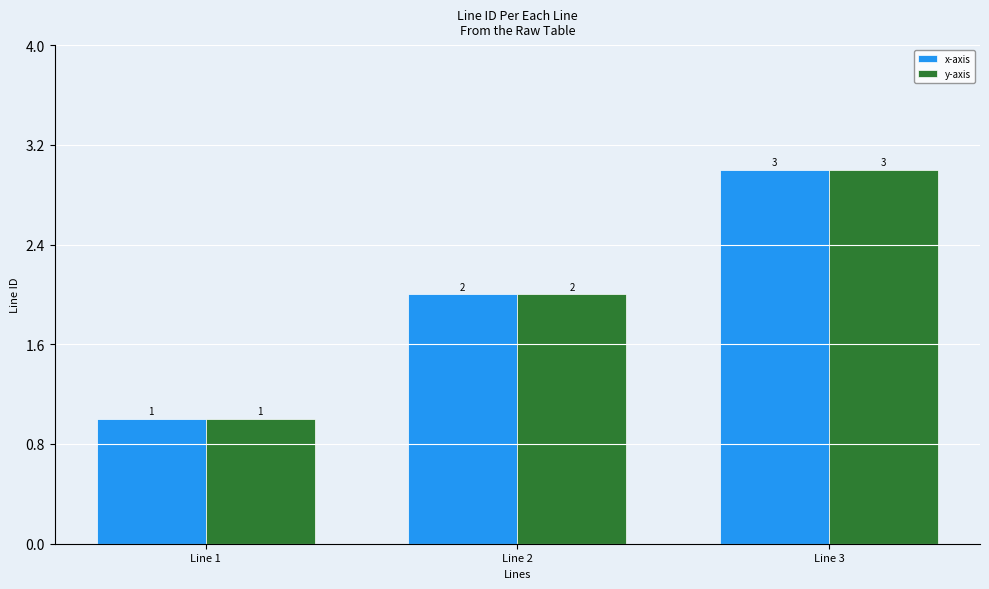

What is the highest value of the x-axis series?

3